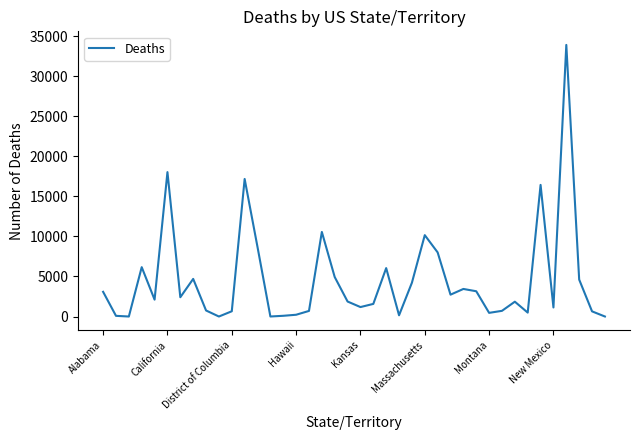

How many distinct data groups are displayed?

1